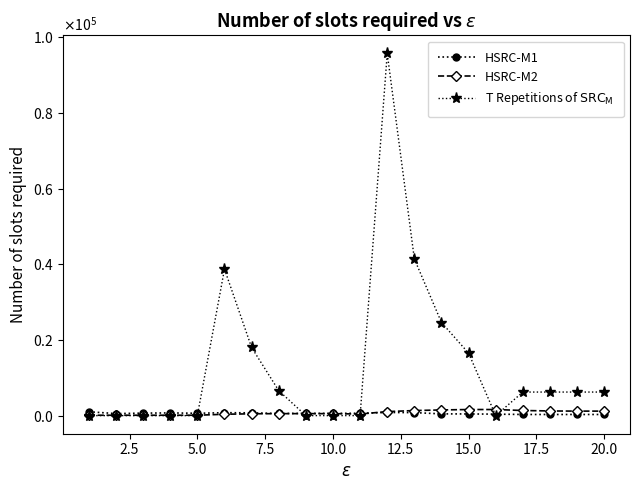

True or false: HSRC-M2 and HSRC-M1 intersect in this chart.

True